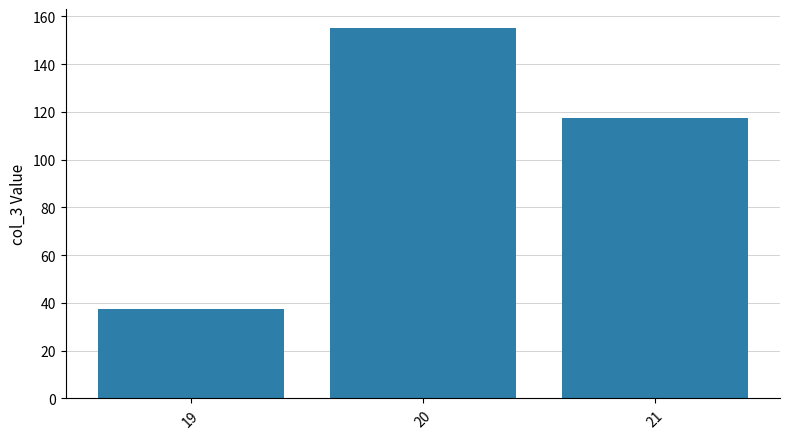

List the labels in order of value, smallest first.

19, 21, 20